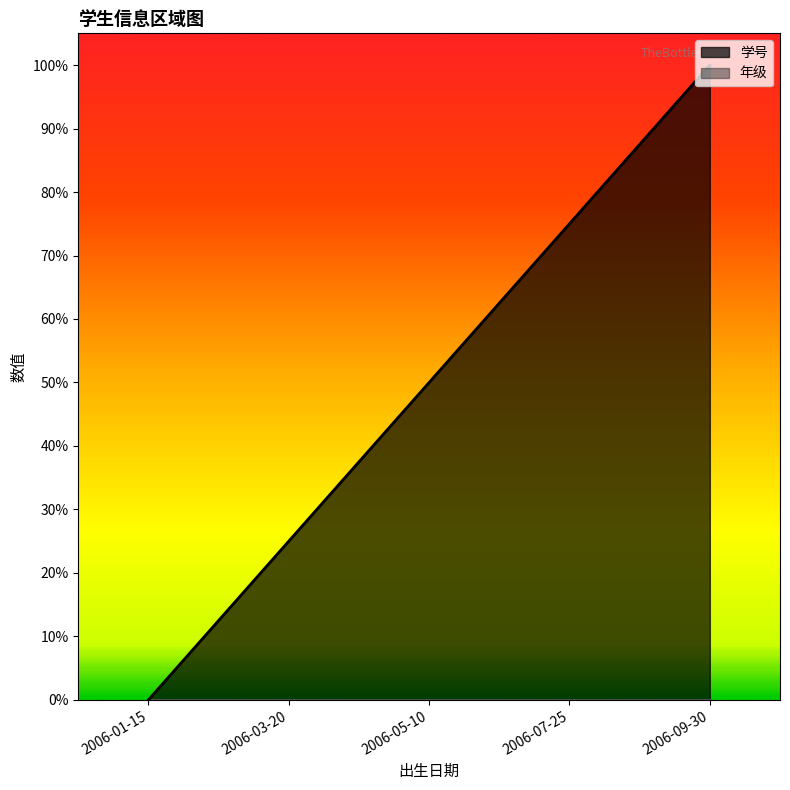

Read the value at 2006-07-25.

0.7